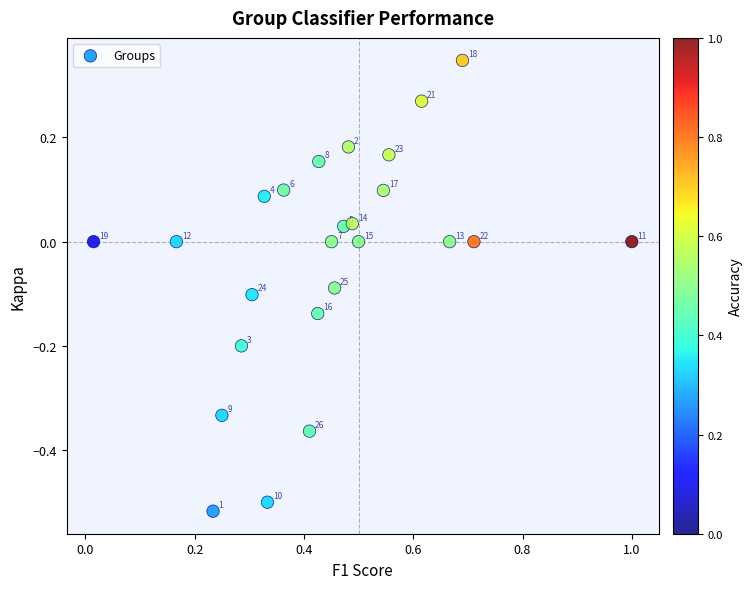

What is the range of X values (max minus min)?

1.0